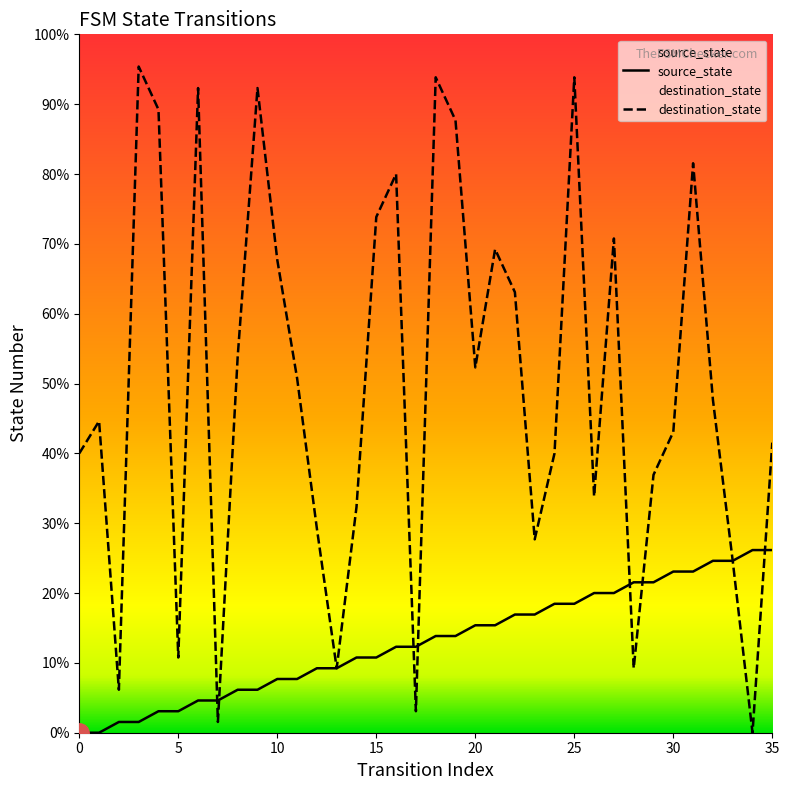

What is the value of the source_state point at the 16th from the left?

7